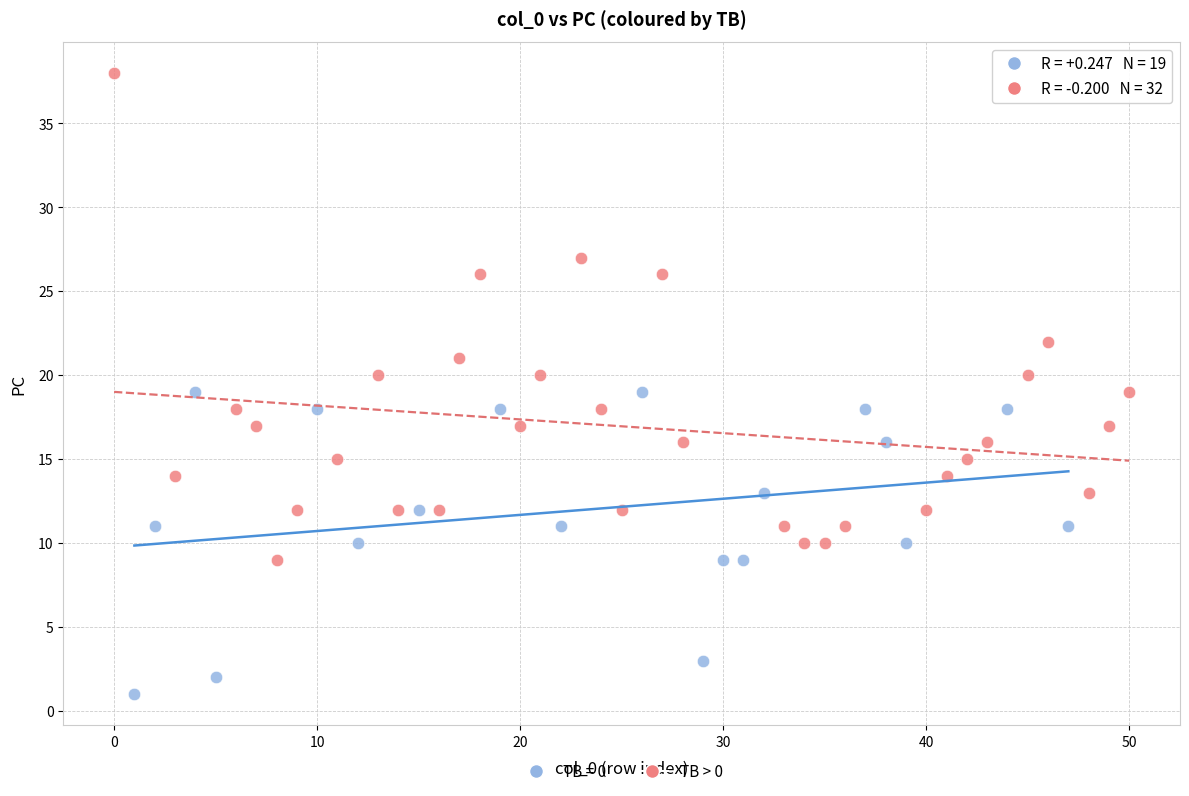

Which series reaches the minimum Y coordinate?

TB = 0